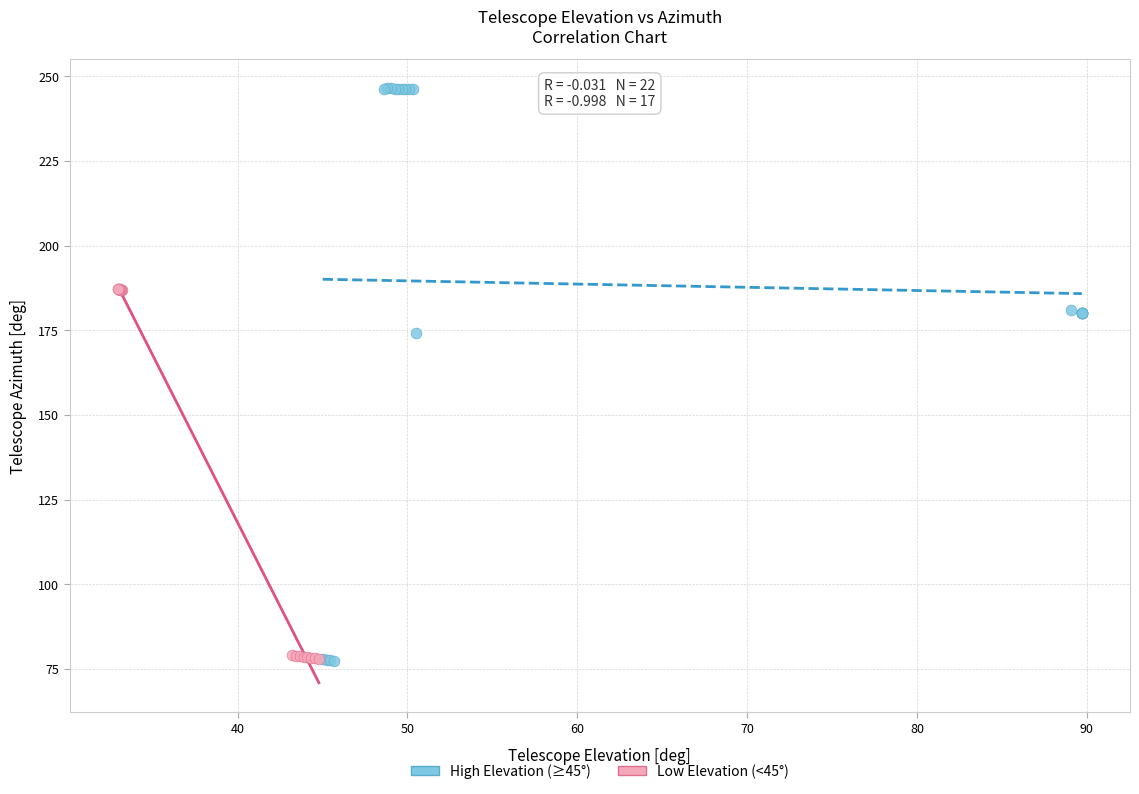

Which series contains the highest Y value?

High Elevation (≥45°)